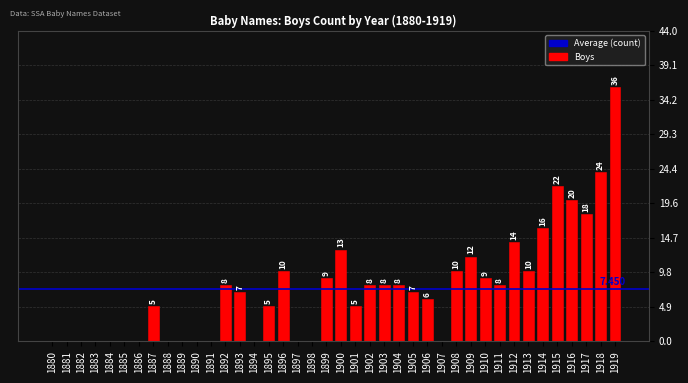

What is the change in value from 1892 to 1913?

+2